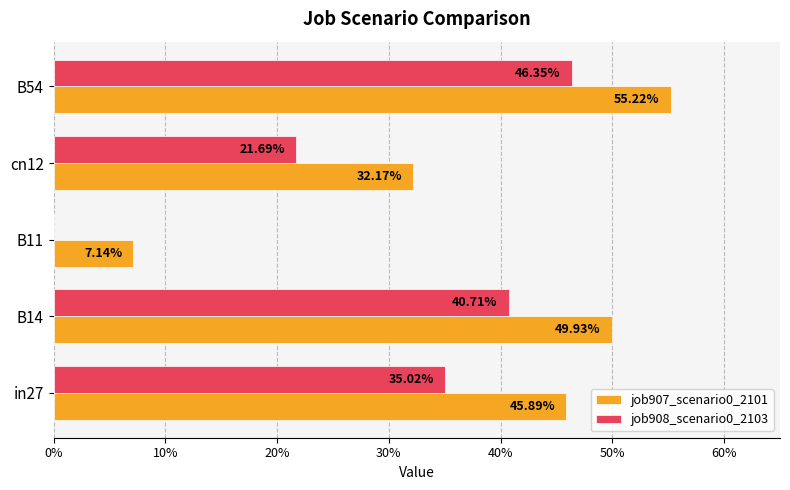

What are all the series names shown in the legend?

job907_scenario0_2101, job908_scenario0_2103